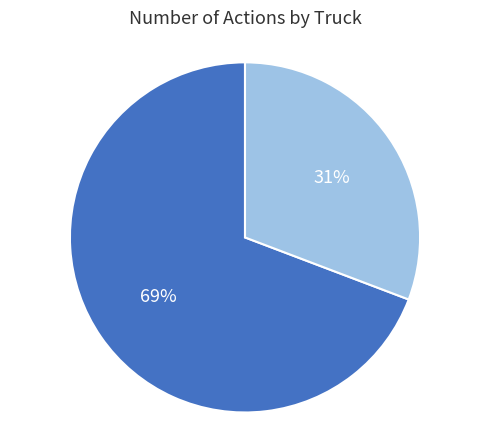

To the nearest percent, what is the difference between the largest and smallest slice percentages?

38%